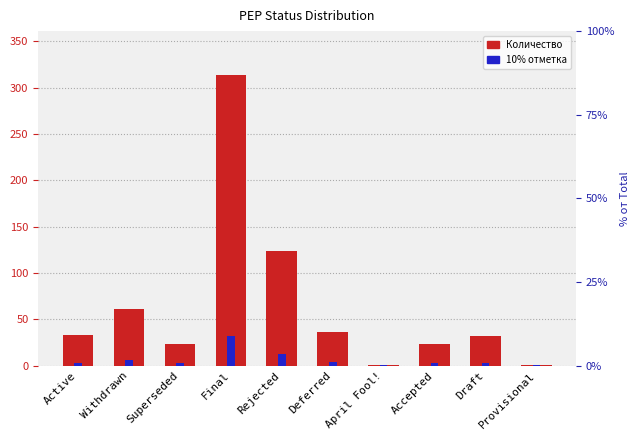

What is the difference between the highest and lowest values at Provisional?

0.9